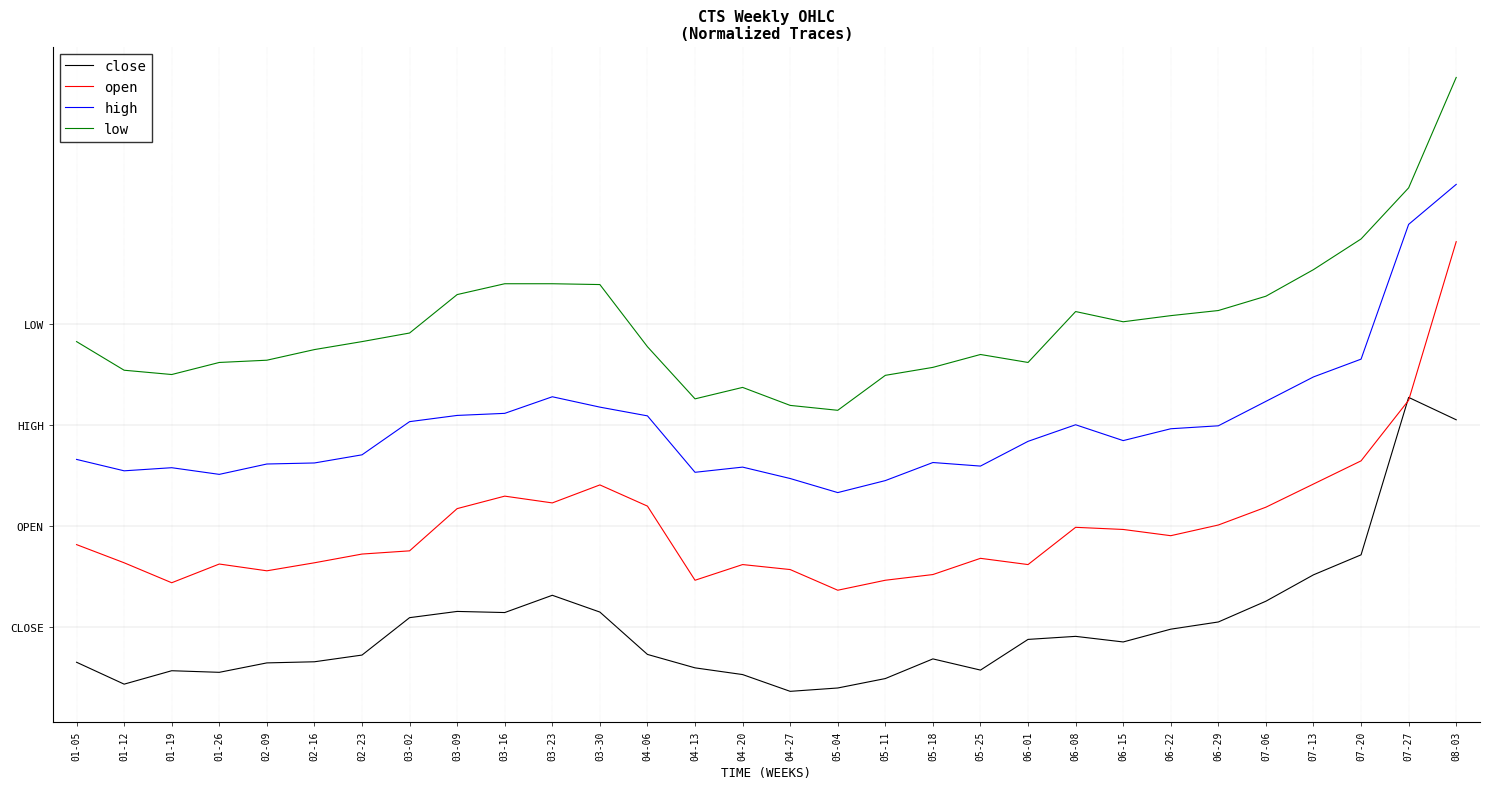

What are all the series names shown in the legend?

close, open, high, low